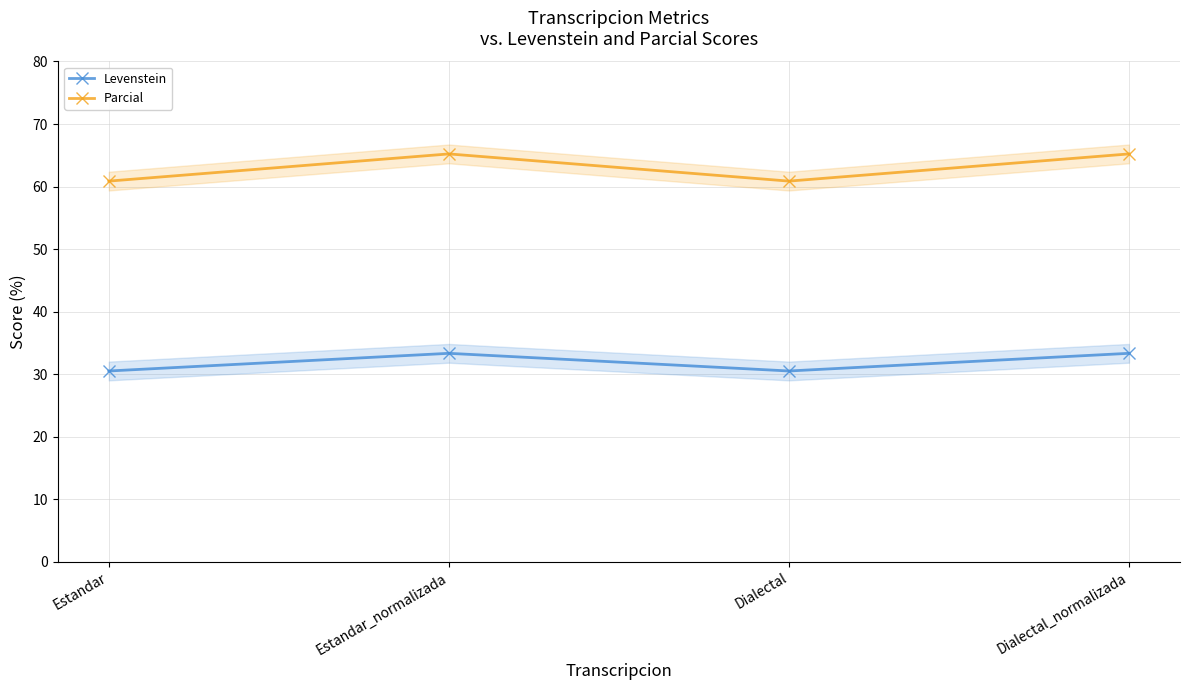

Which series has the largest total across all categories?

Parcial